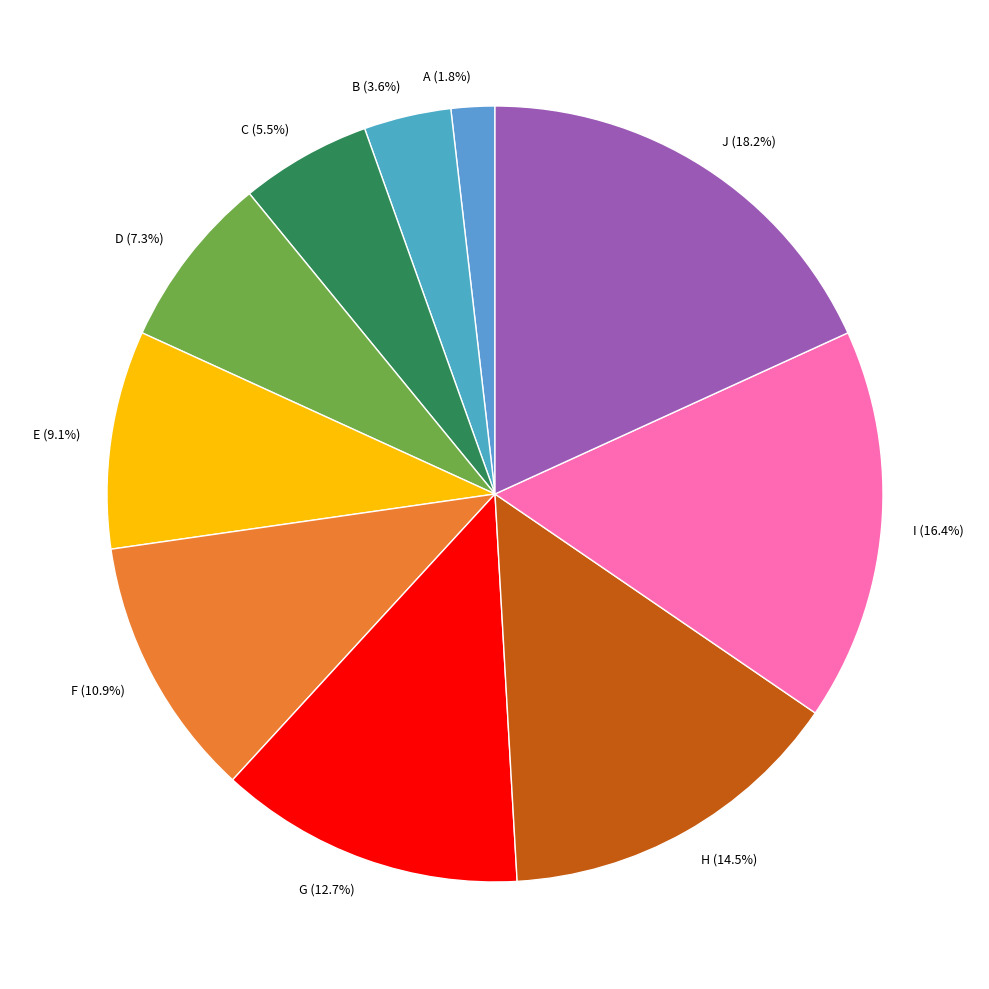

To the nearest percent, what is the average slice percentage?

10%